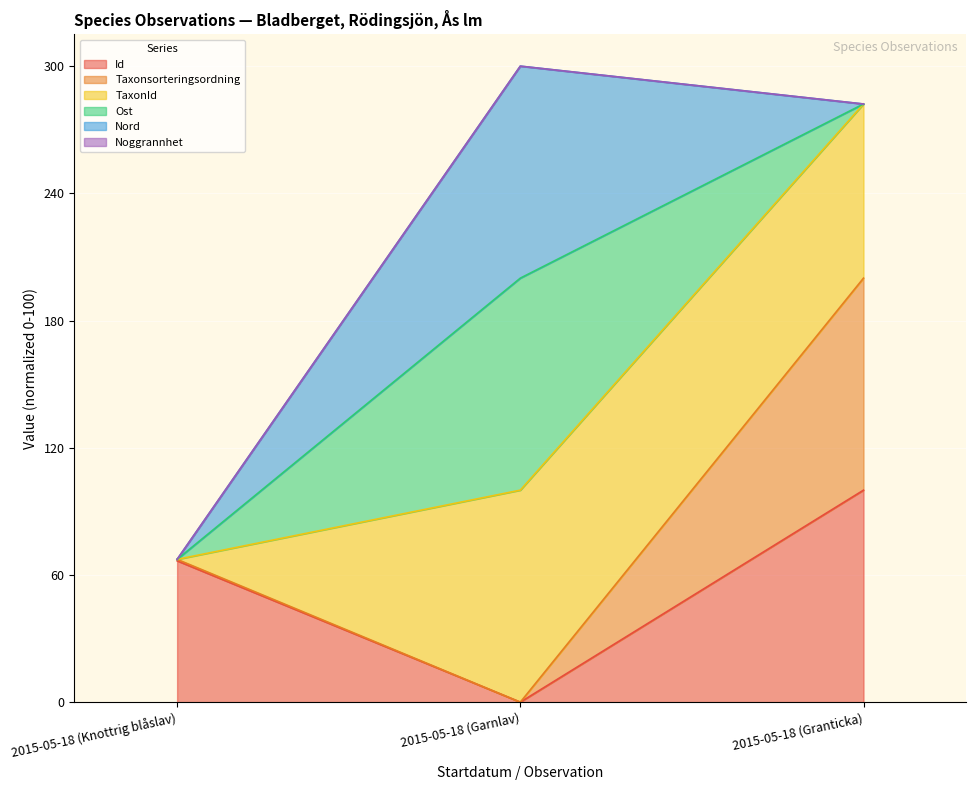

Does the chart display data point markers on the line(s)?

No